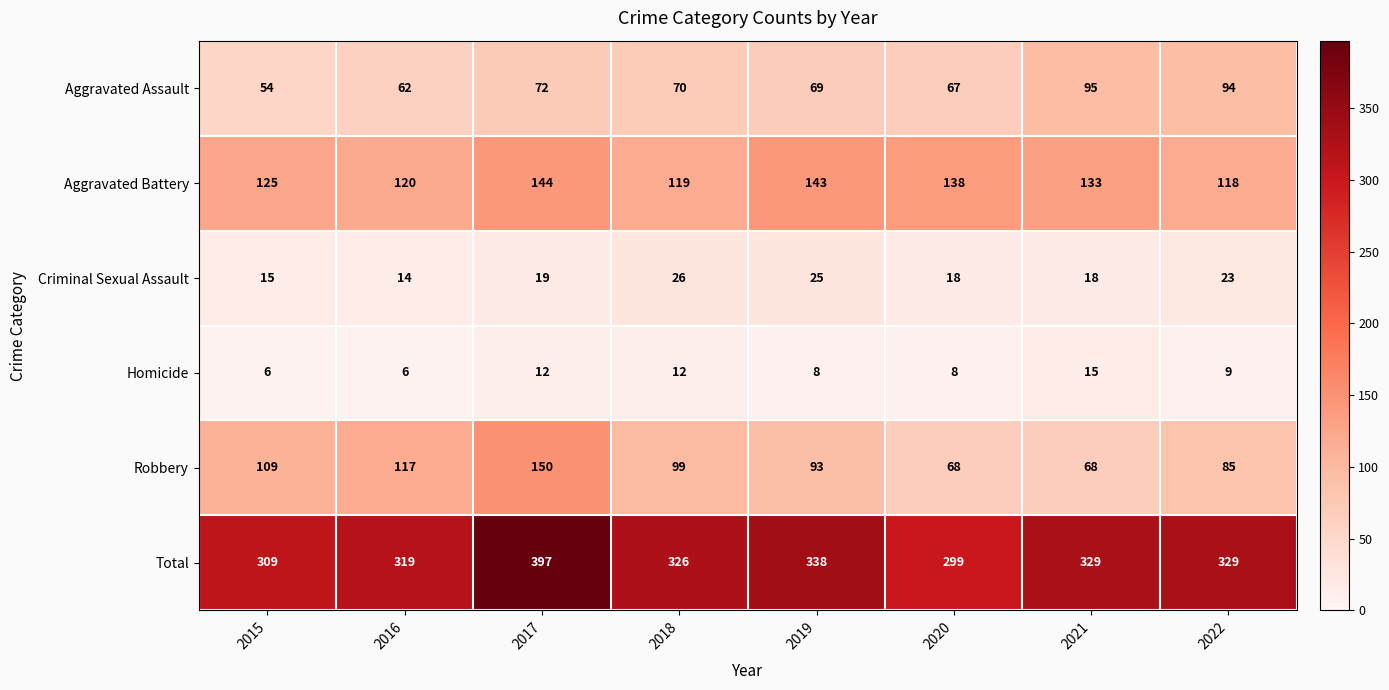

What is the greatest value displayed?

397